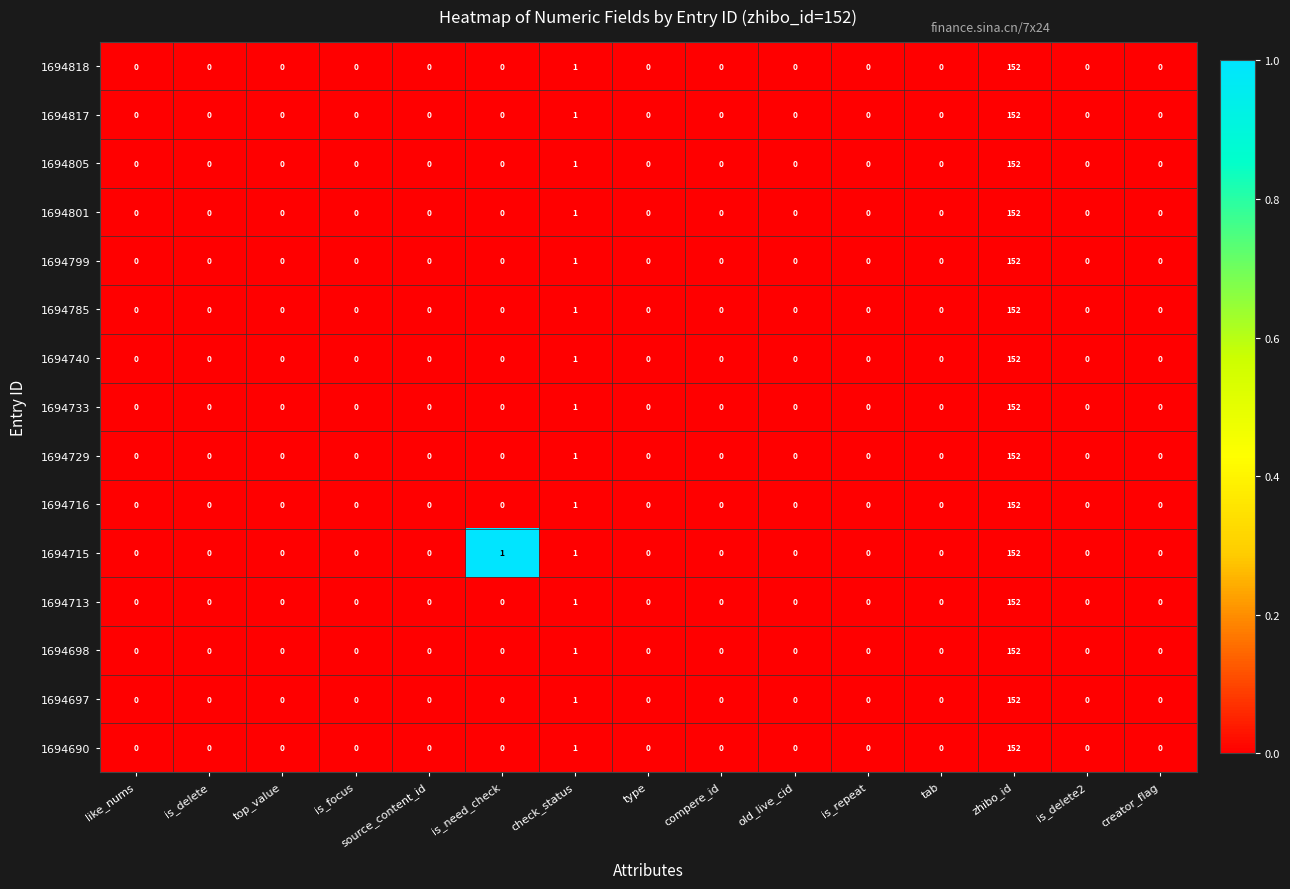

Is the value of 1694785 at zhibo_id greater than the value of 1694715 at is_delete?

Yes